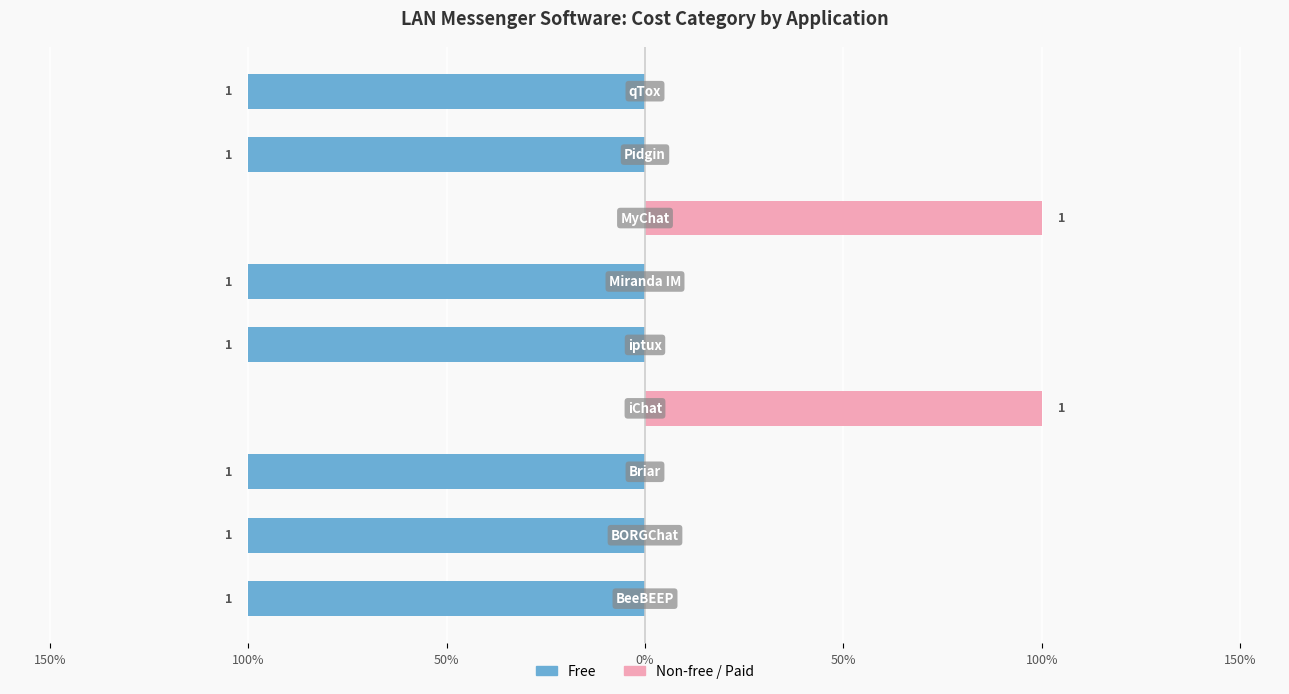

How many bars are there in each group?

2